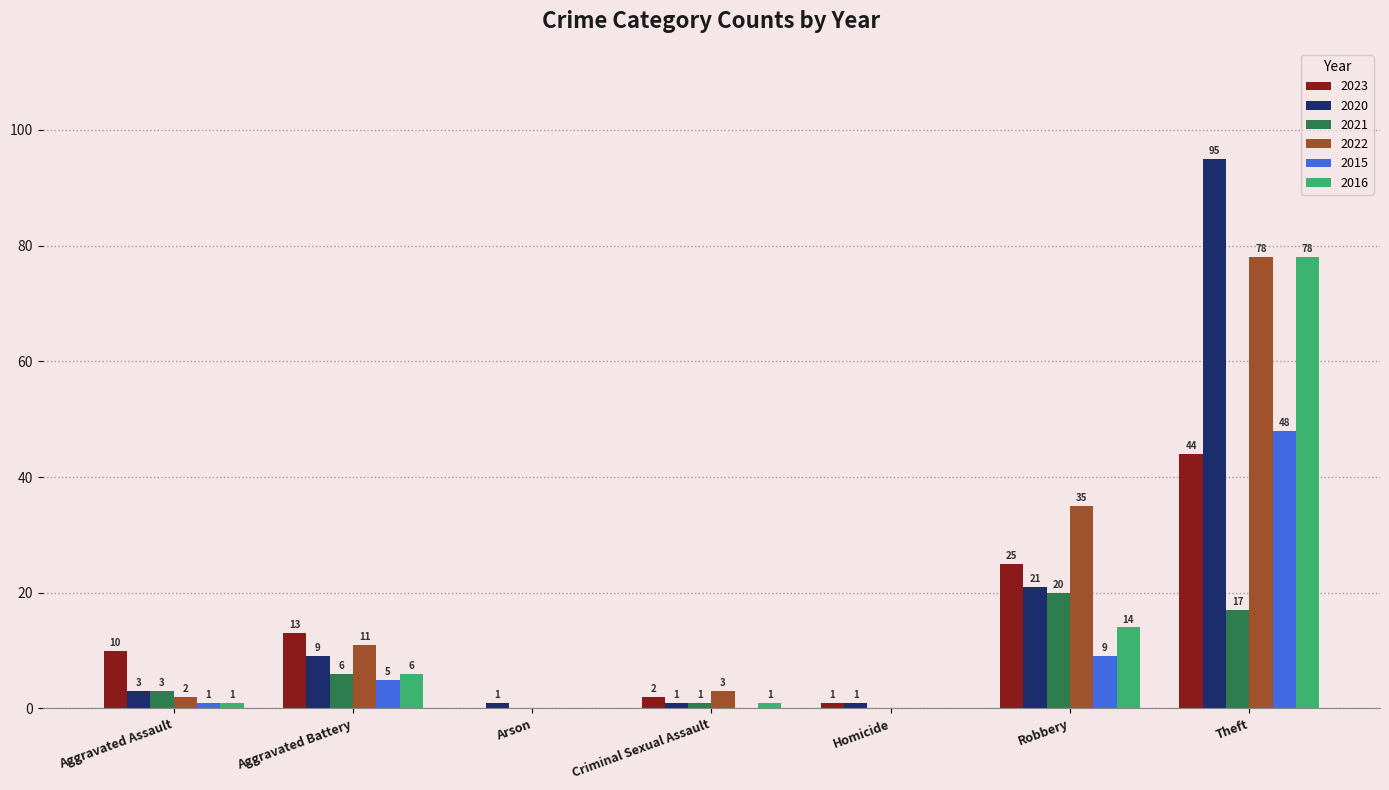

What is the total value across all series at Aggravated Battery?

50